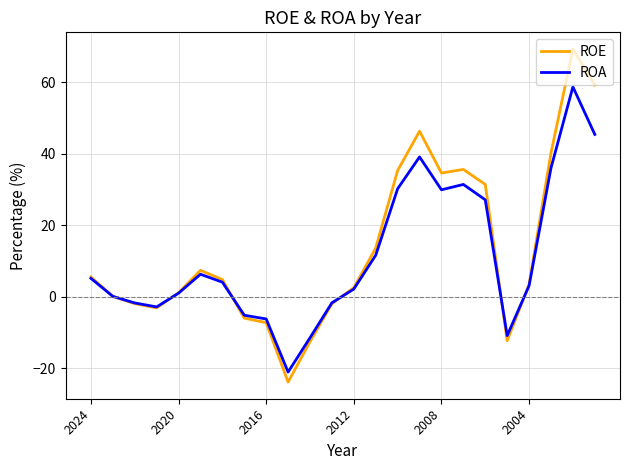

How many lines are shown in the chart?

2